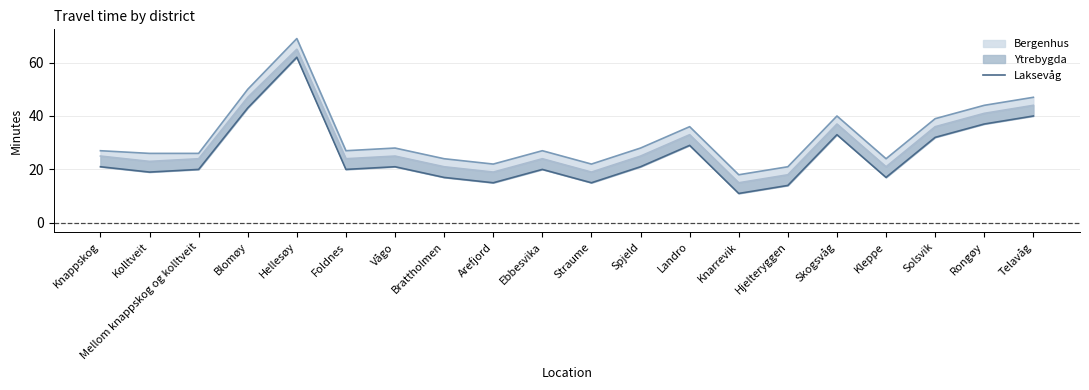

Is it true that Laksevåg (line) equals 21 at Vågo?

True